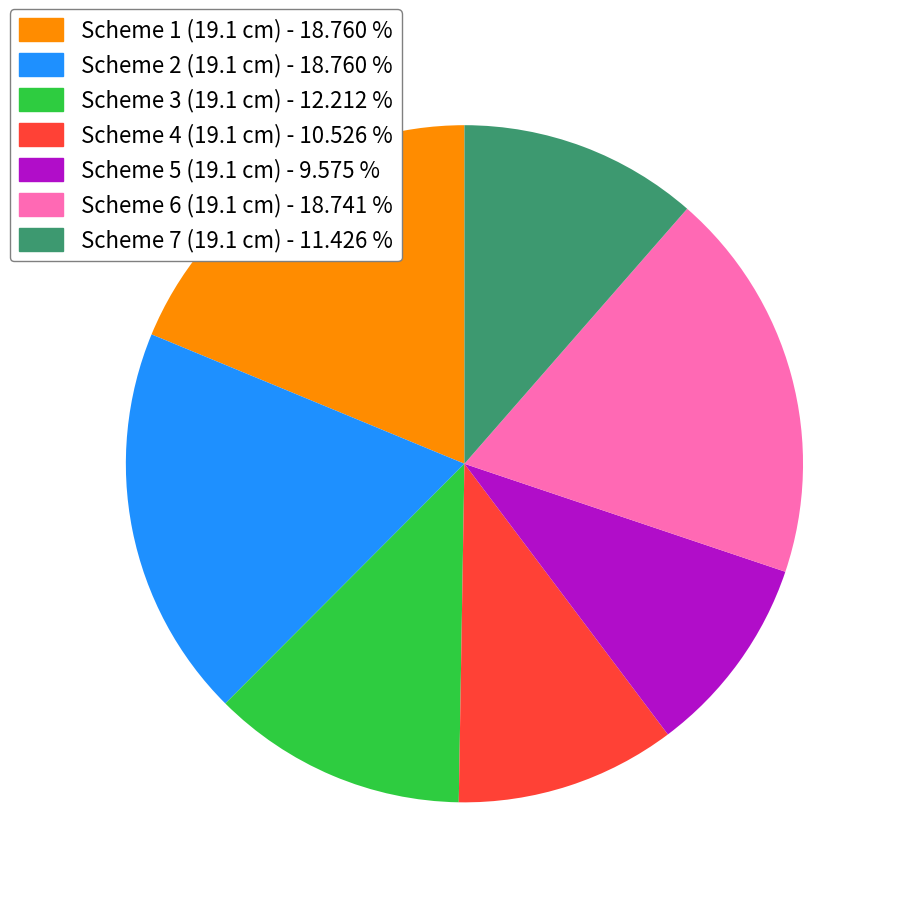

Is there any slice that represents more than half of the pie?

No